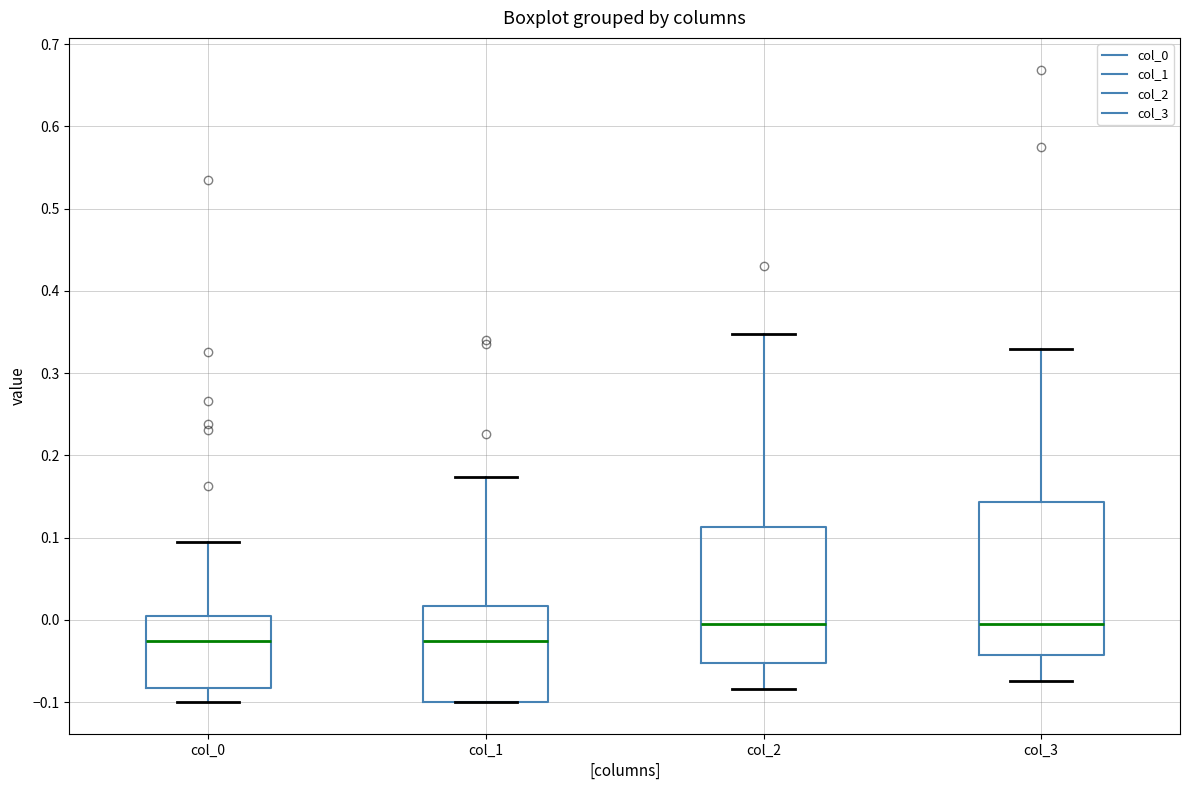

Reading left to right, transcribe this box plot: for each box, give where its median line is, the range the box spans, and where its two whiskers end, as read against the y-axis. The values are not printed on the chart, so give them approximately, as read against the axis.

col_0: median -0.03, box -0.08 to 0.01, whiskers -0.10 to 0.09
col_1: median -0.03, box -0.10 to 0.02, whiskers -0.10 to 0.17
col_2: median -0.01, box -0.05 to 0.11, whiskers -0.08 to 0.35
col_3: median -0.01, box -0.04 to 0.14, whiskers -0.07 to 0.33